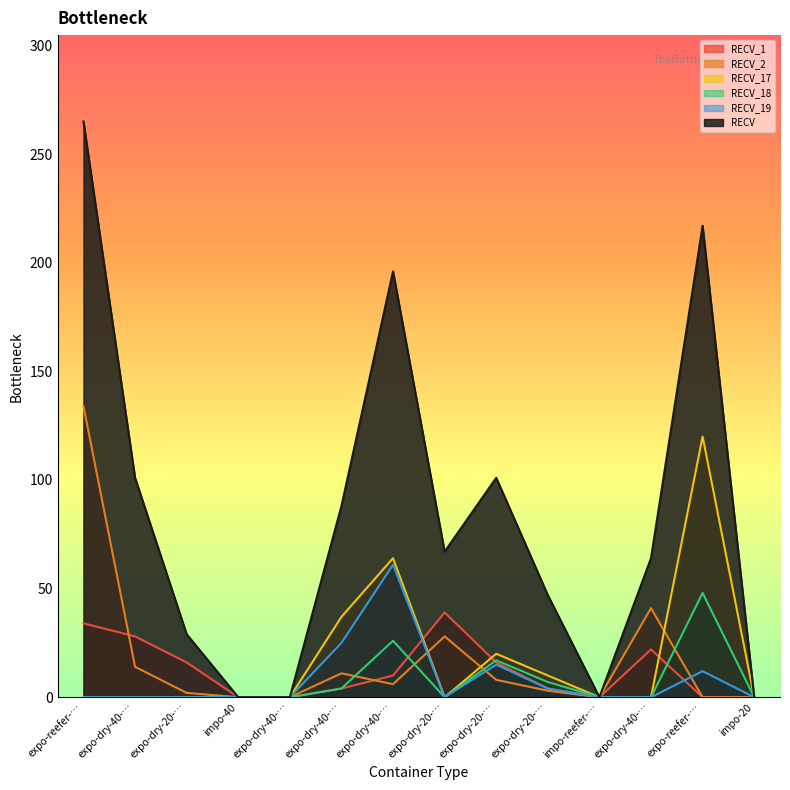

Where is RECV_19 nearest to the value 30?

expo-dry-40-…